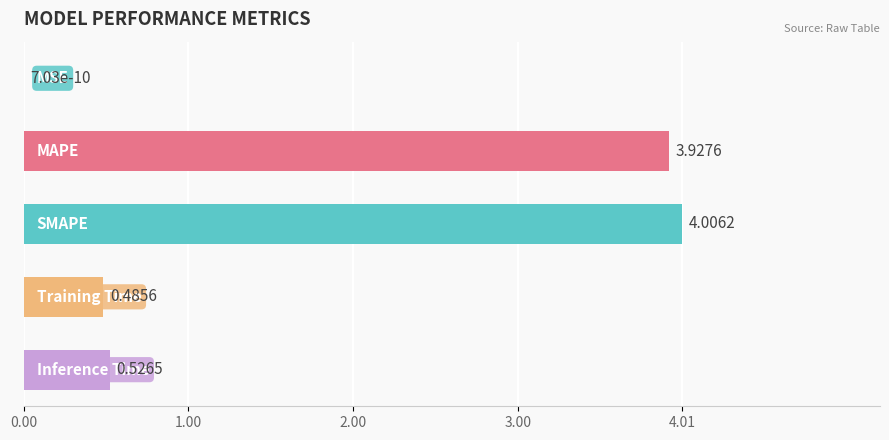

What is the sum of all values?

8.9